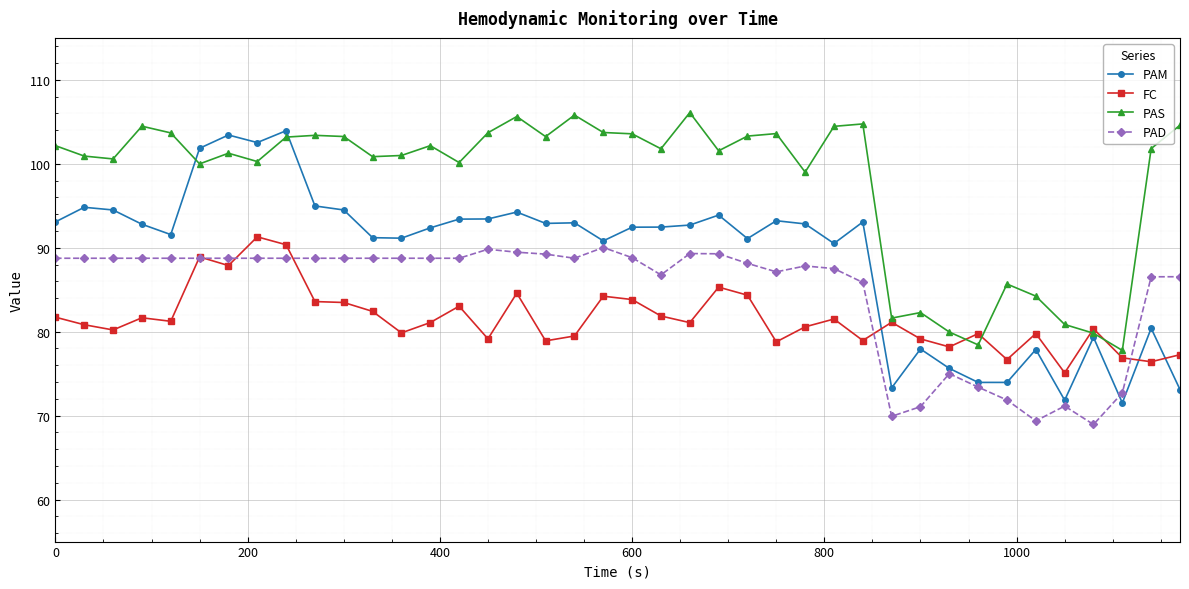

In FC, how many points are higher than both neighbors (excluding endpoints)?

12